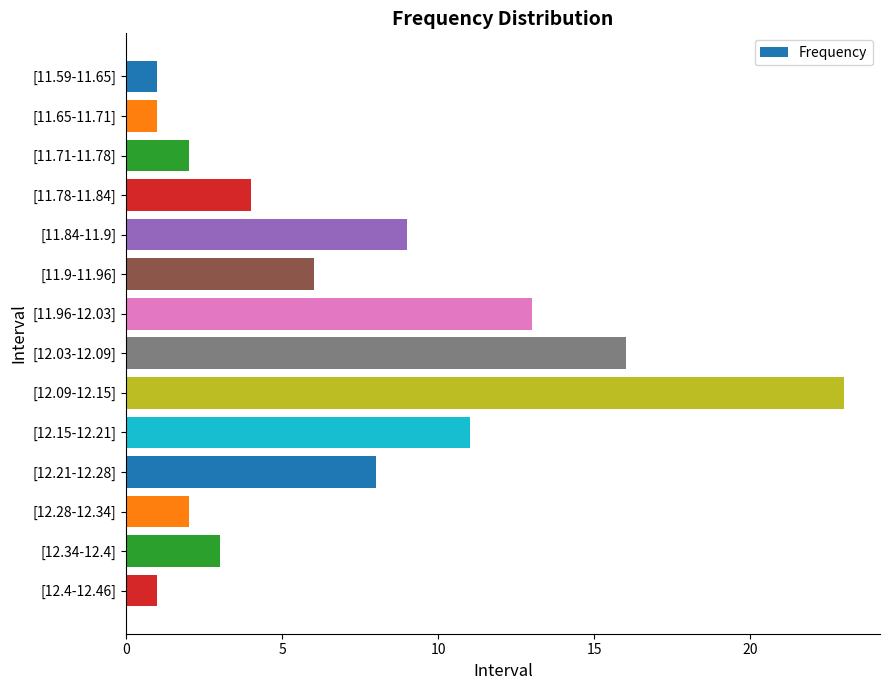

How many distinct data groups are displayed?

1